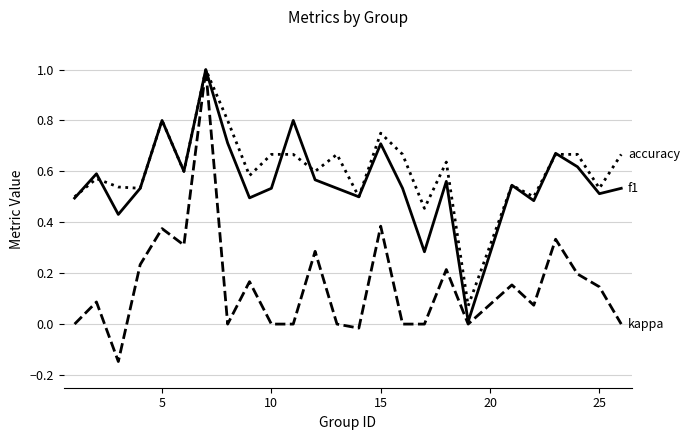

What is the greatest value displayed?

1.0